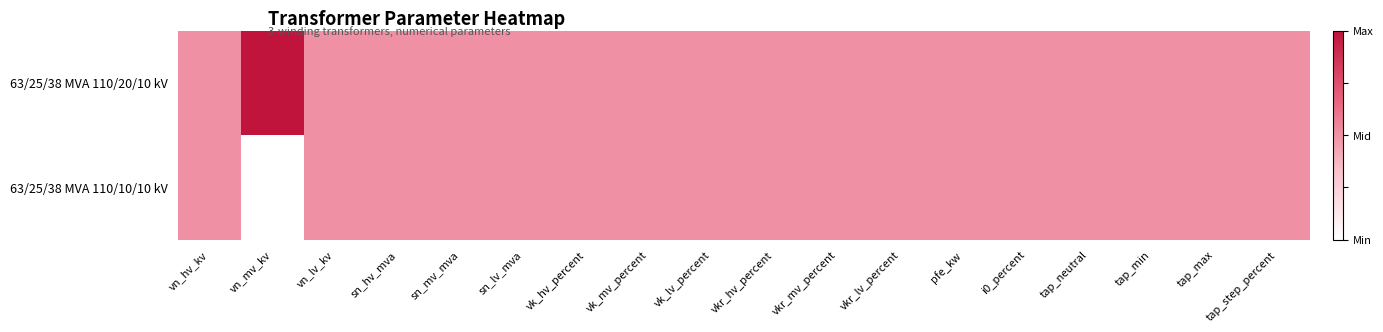

Between vkr_hv_percent and tap_min, which is larger?

vkr_hv_percent